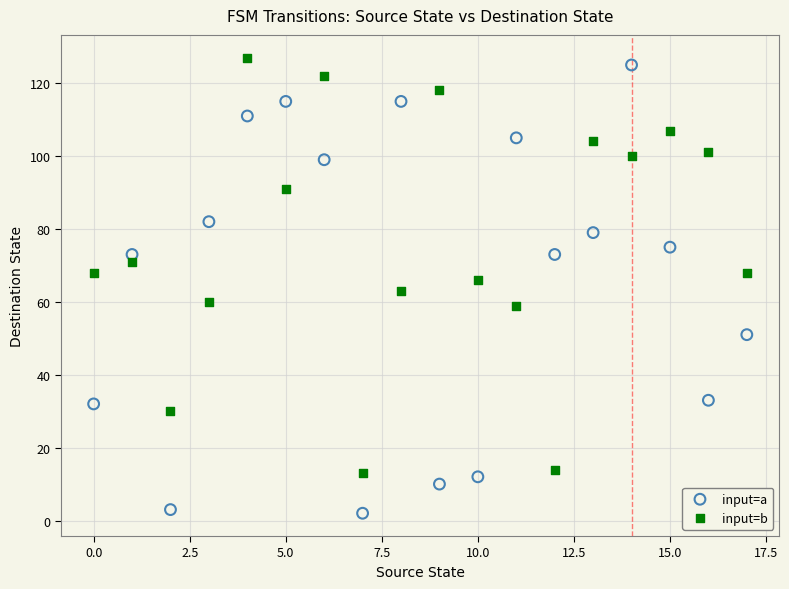

Which series reaches the maximum Y coordinate?

input=b